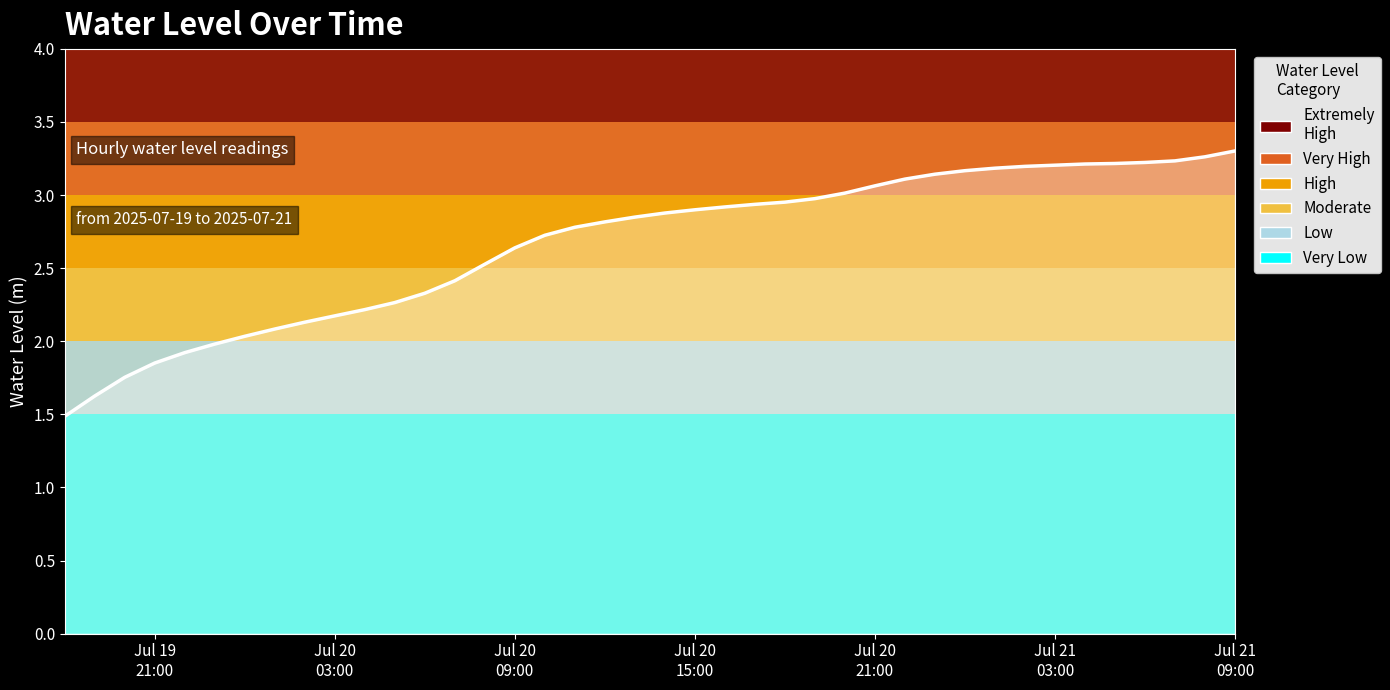

What is the greatest value displayed?

3.3